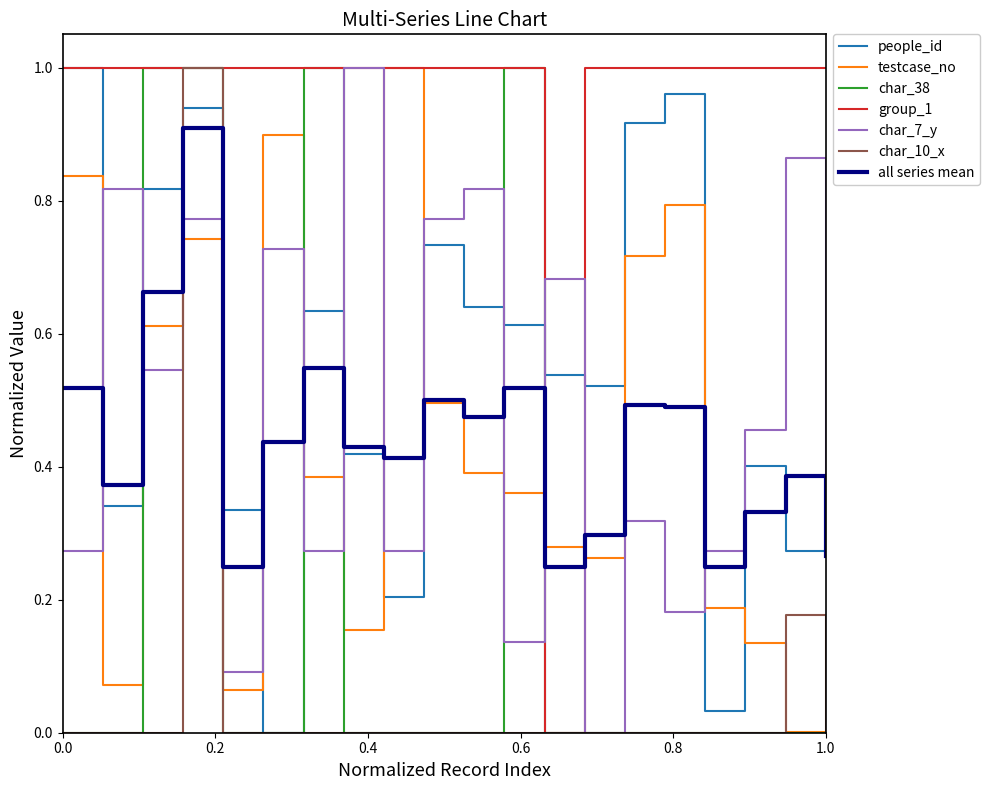

Which series has the largest total across all categories?

group_1